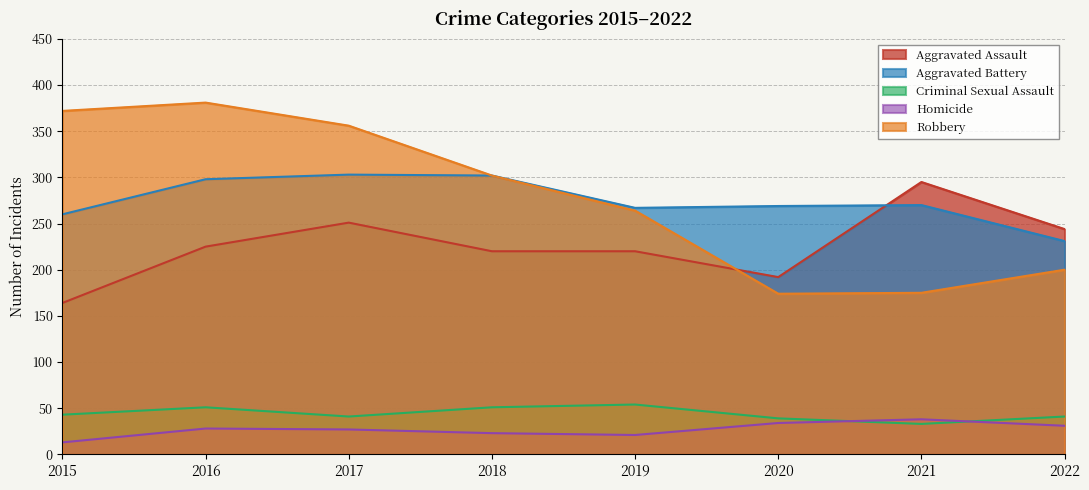

How many data points in Criminal Sexual Assault are less than 43?

4